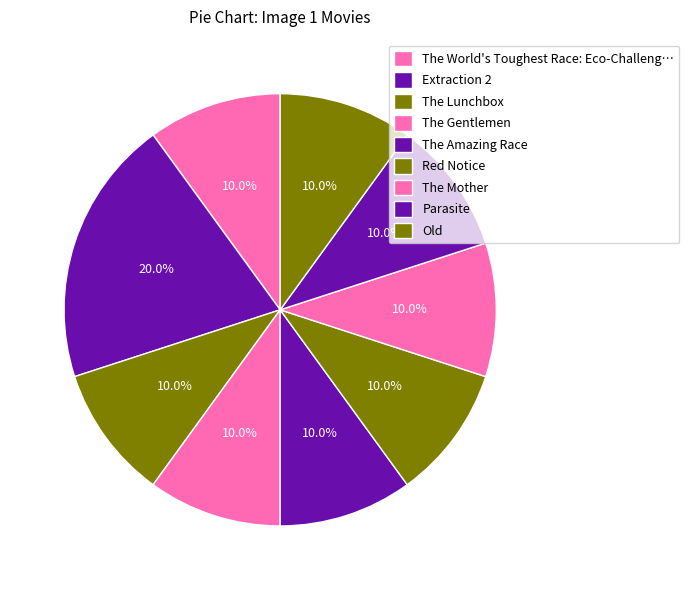

To the nearest percent, what percentage of the pie is Extraction 2?

20%